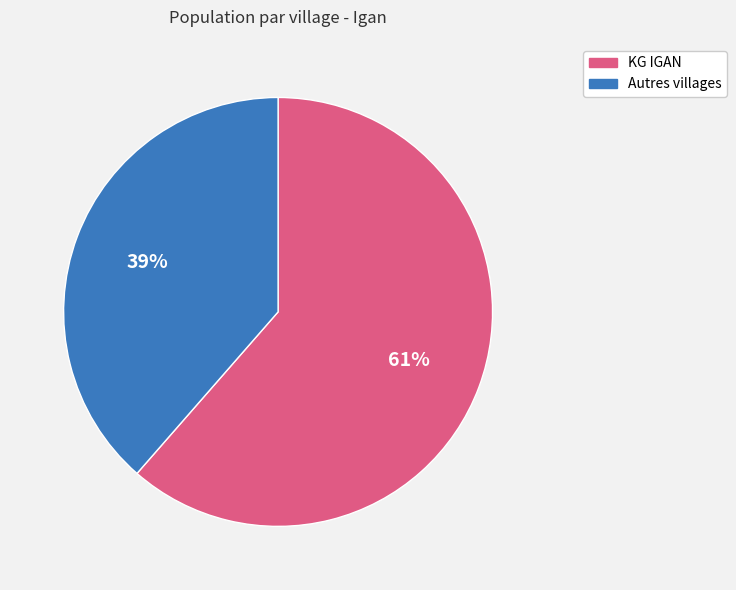

How many segments does this pie chart have?

2